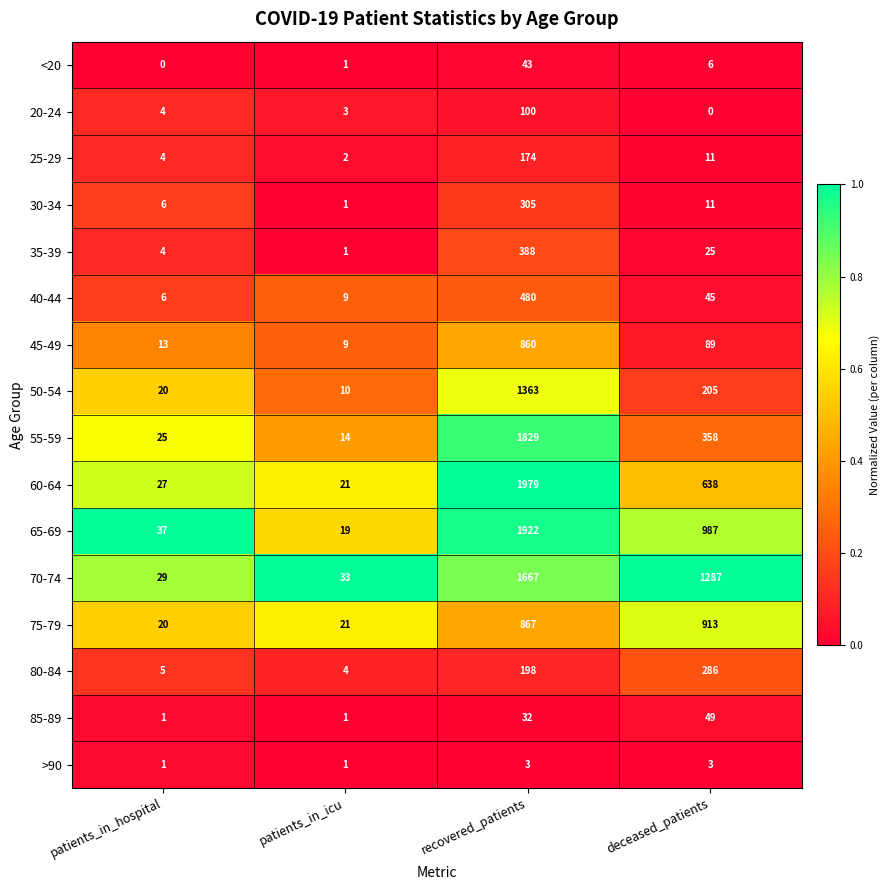

What is the total value across all series at deceased_patients?

4913